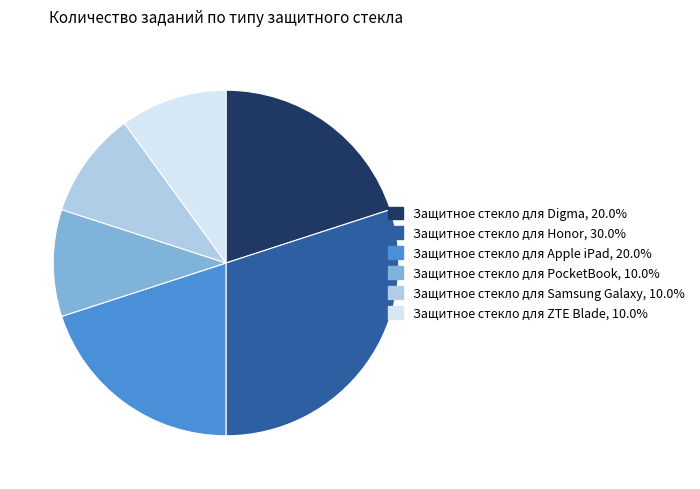

Between Защитное стекло для Samsung Galaxy and Защитное стекло для Apple iPad, which is larger?

Защитное стекло для Apple iPad